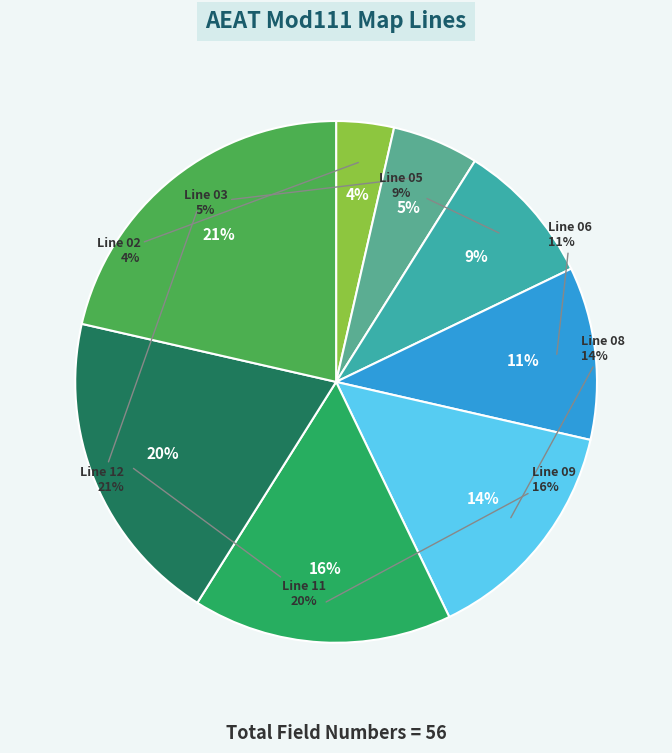

What is the change in value from Line 03 to Line 09?

+6